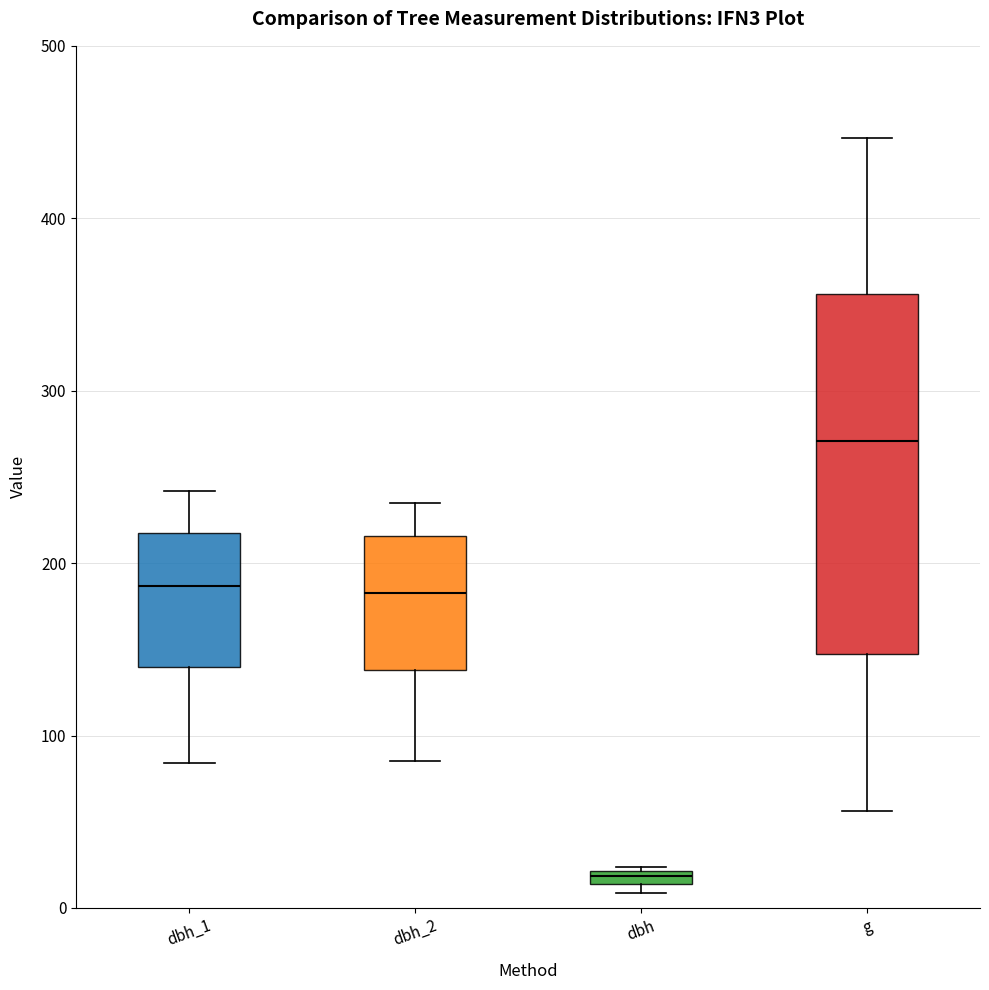

Where does the lower whisker of the box for g end on the y-axis? The values are not printed on the chart, so give them approximately, as read against the axis.

60